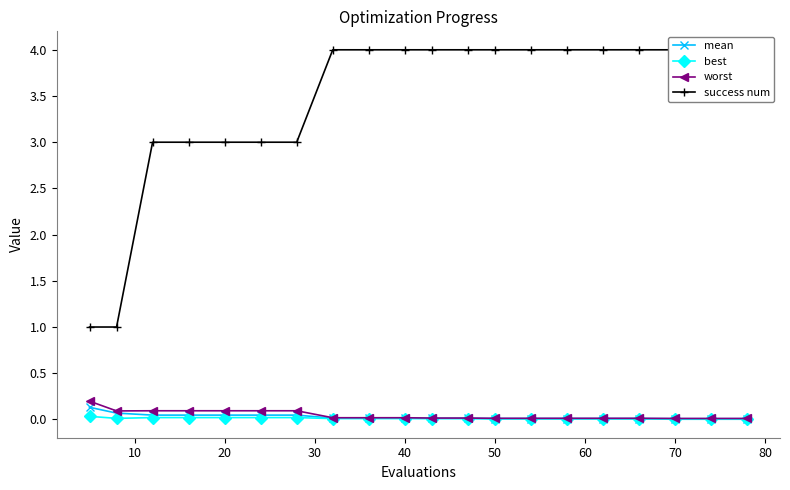

The value of mean at 70 is 0.0. True or false?

True